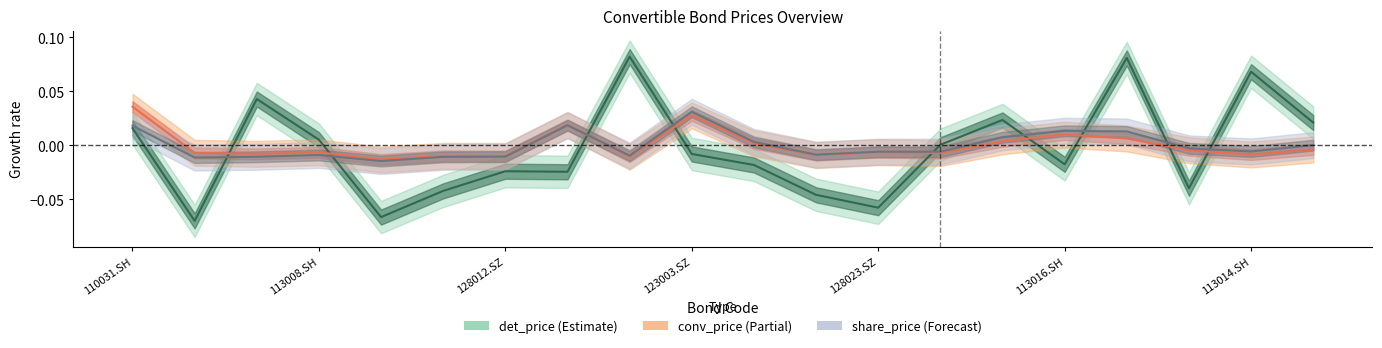

What are all the series names shown in the legend?

det_price, share_price, conv_price